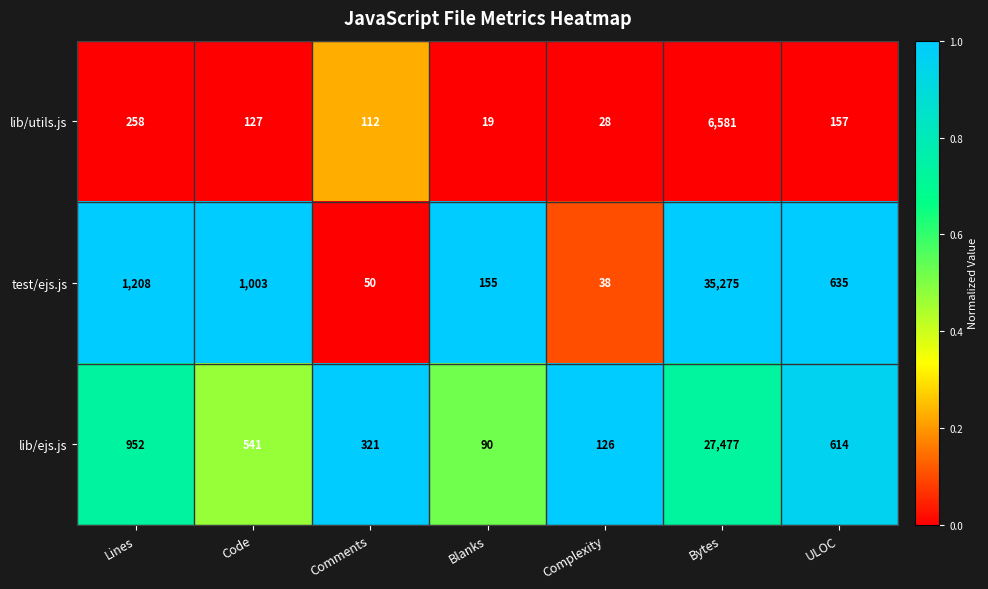

Reading left to right, extract all data points from this chart.

lib/utils.js: Lines=258	Code=127	Comments=112	Blanks=19	Complexity=28	Bytes=6581	ULOC=157
test/ejs.js: Lines=1208	Code=1003	Comments=50	Blanks=155	Complexity=38	Bytes=35275	ULOC=635
lib/ejs.js: Lines=952	Code=541	Comments=321	Blanks=90	Complexity=126	Bytes=27477	ULOC=614